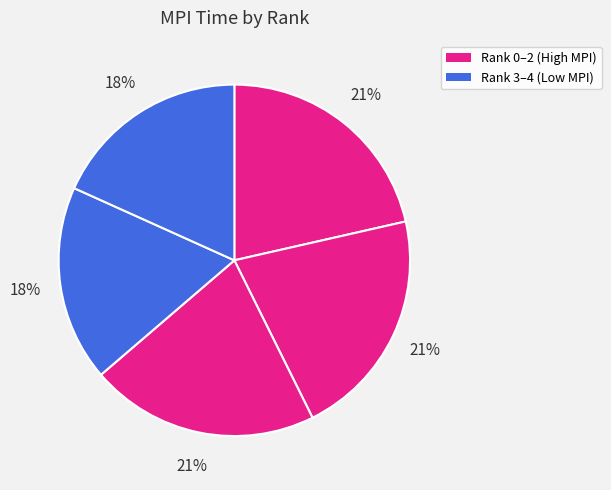

How many slices are in this pie chart?

5